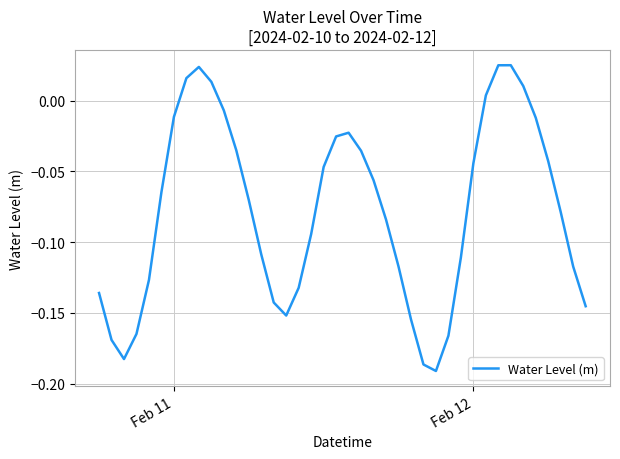

How many positive values are there?

7